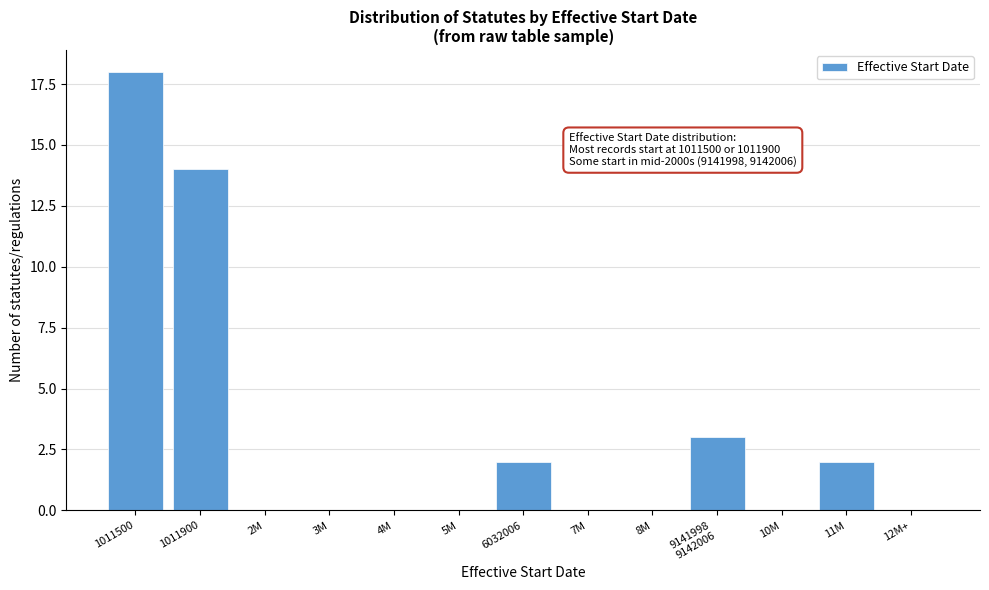

What is the sum of the values at 8M and 1011900?

14